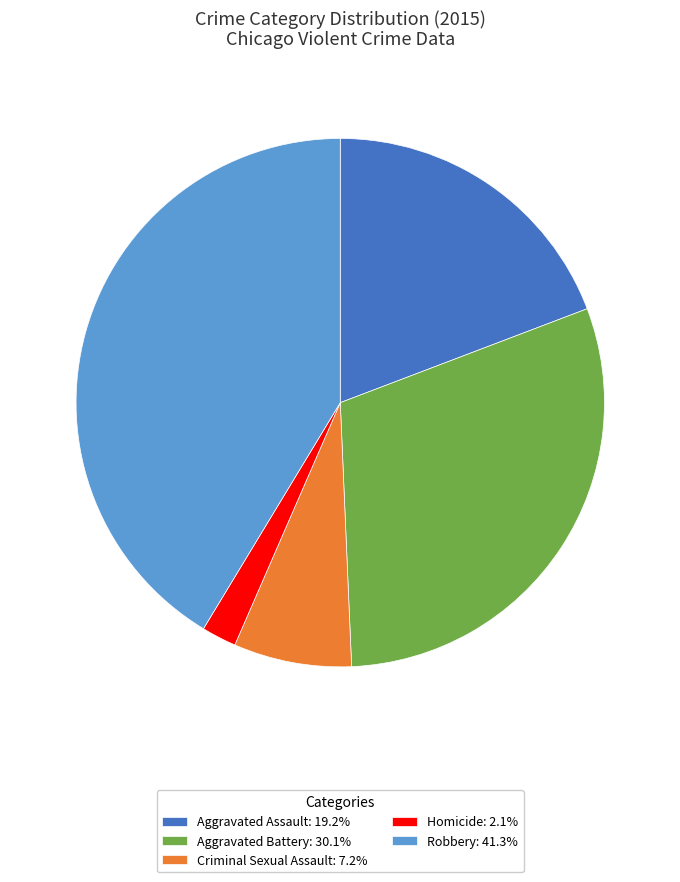

Is there a majority slice in this chart?

No